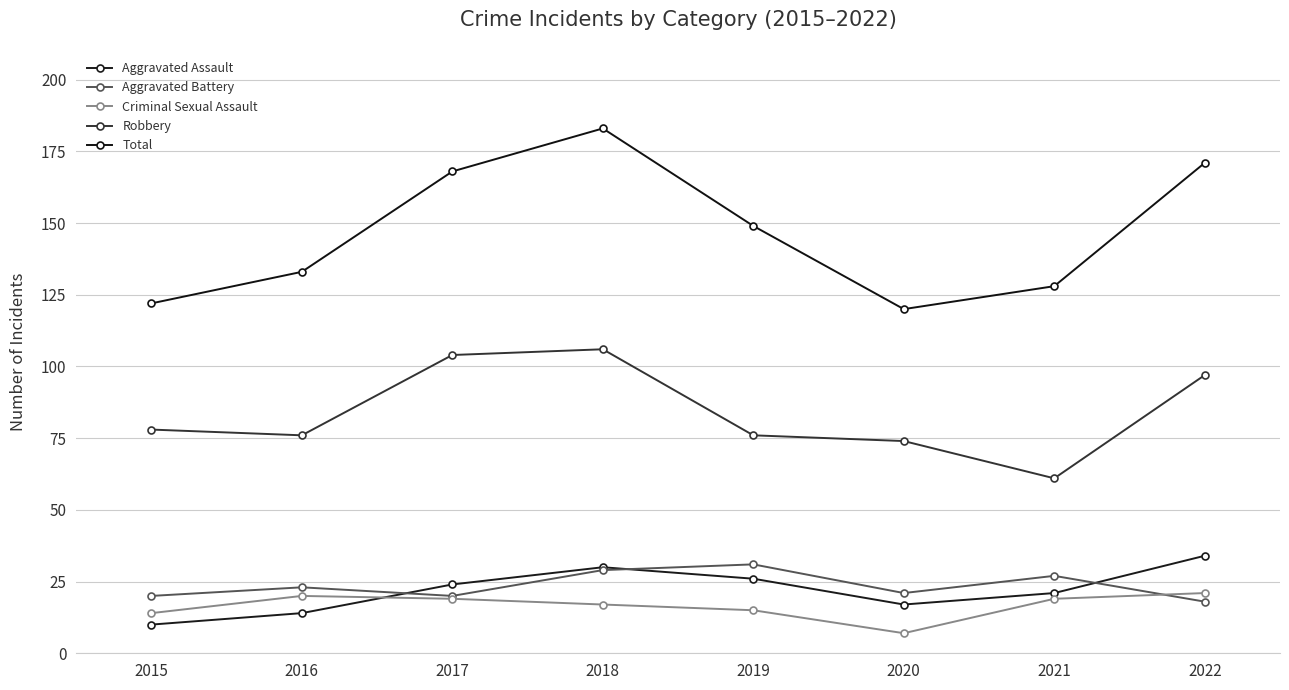

What is the average value of the Robbery series?

84